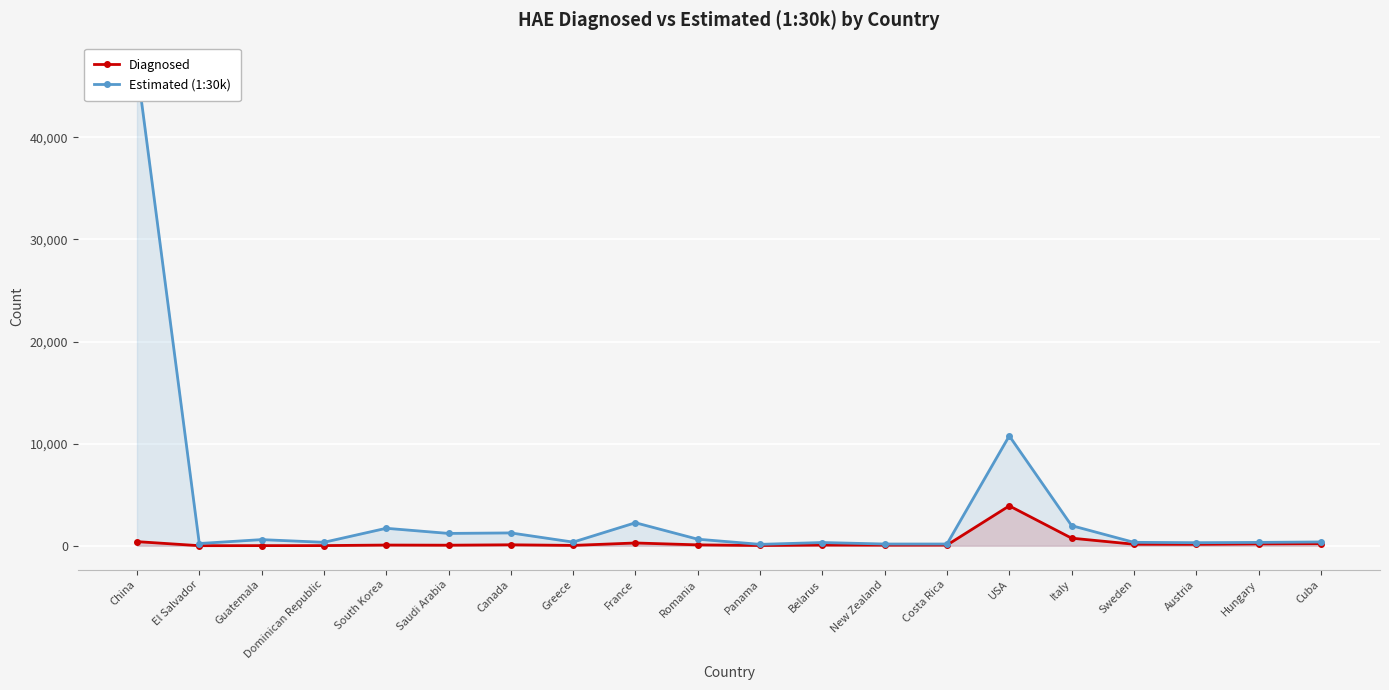

What is the label of the 13th point from the left?

New Zealand